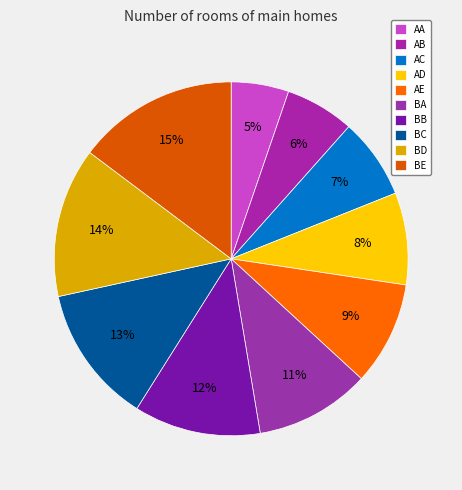

Count the number of slices in the pie.

10